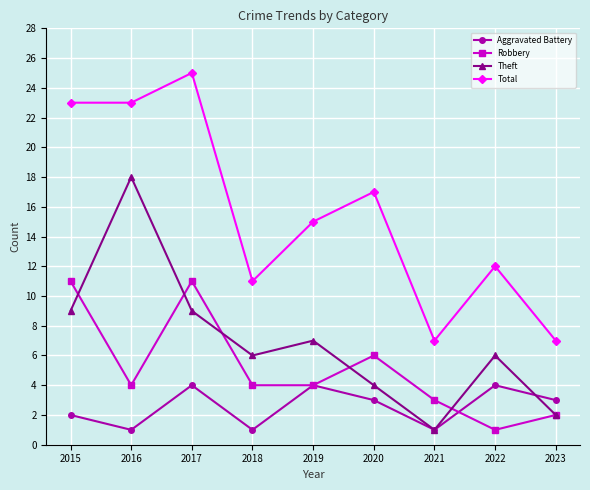

Which series has the largest total across all categories?

Total